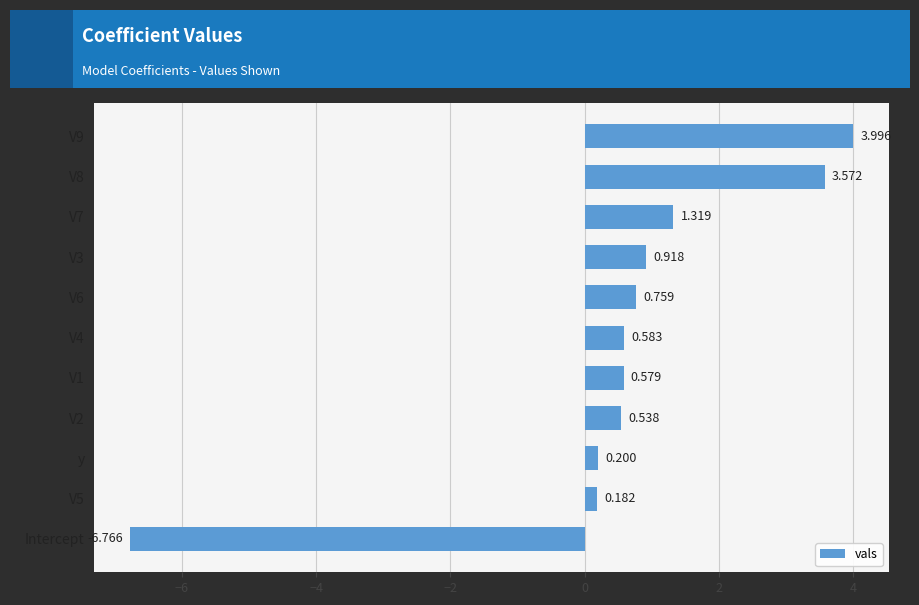

How many bars are there in total?

11